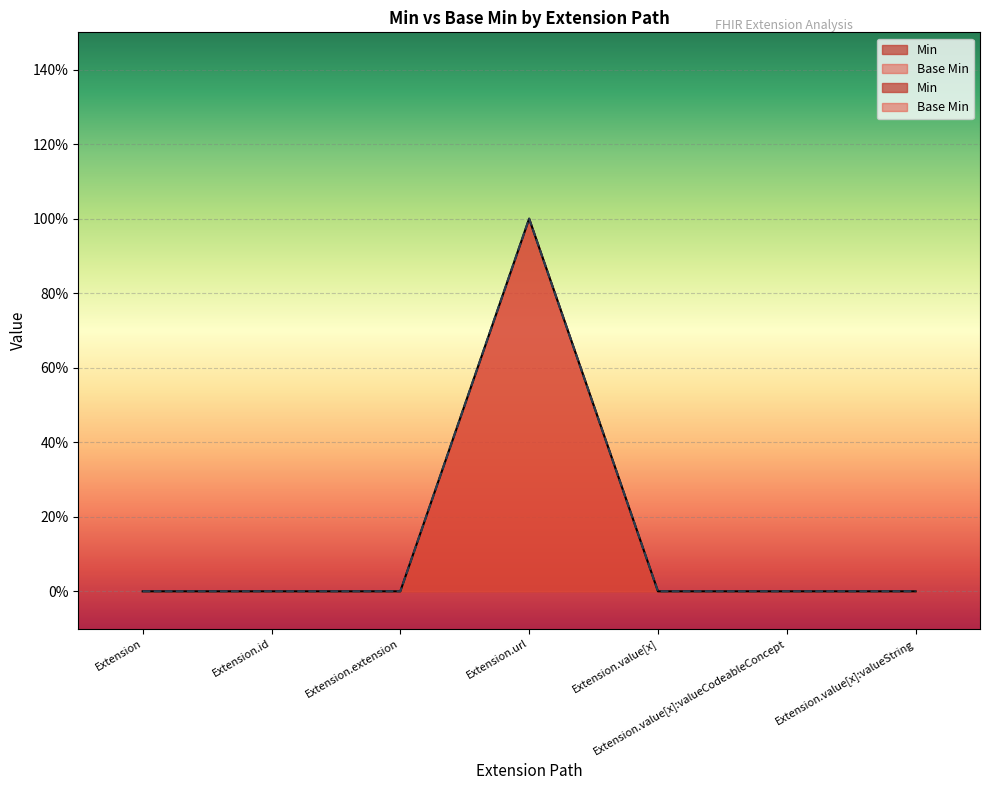

Is the value of Base Min at Extension.extension greater than the value of Min at Extension.value[x]:valueString?

No